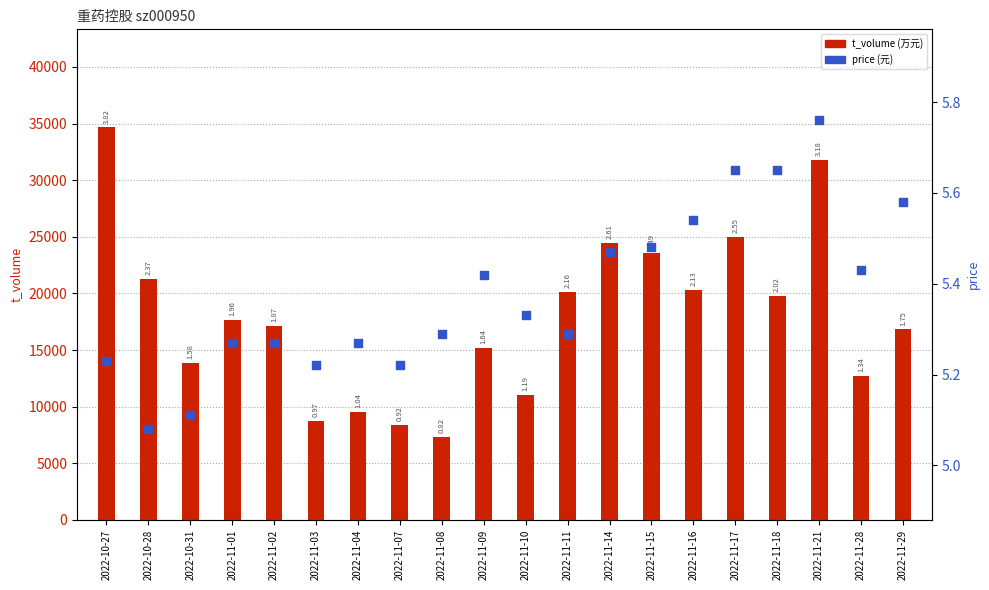

What are all the series names shown in the legend?

t_volume, price